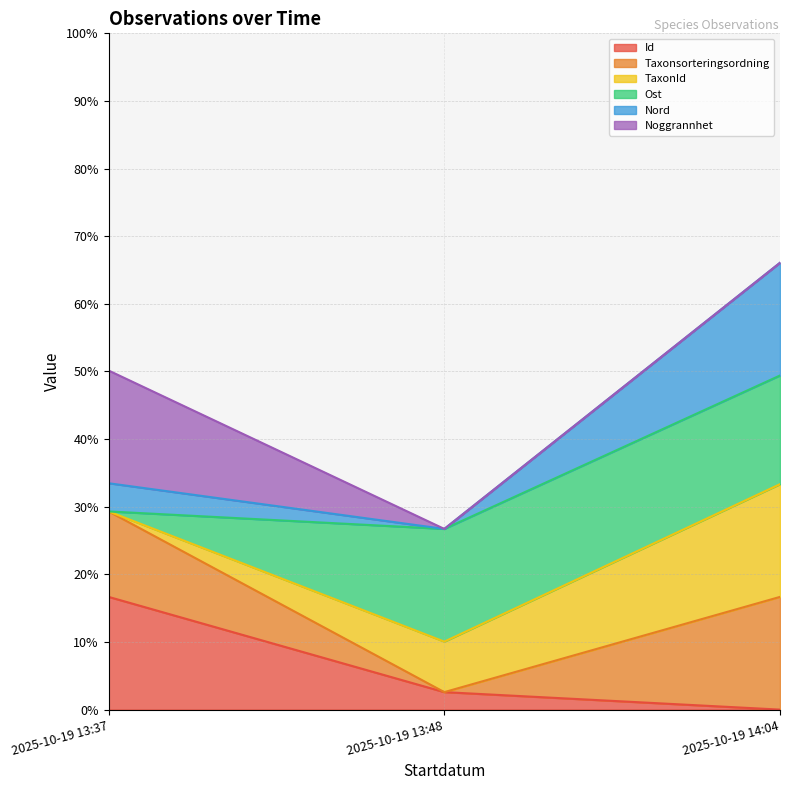

What is the sum of all Id values?

19.3